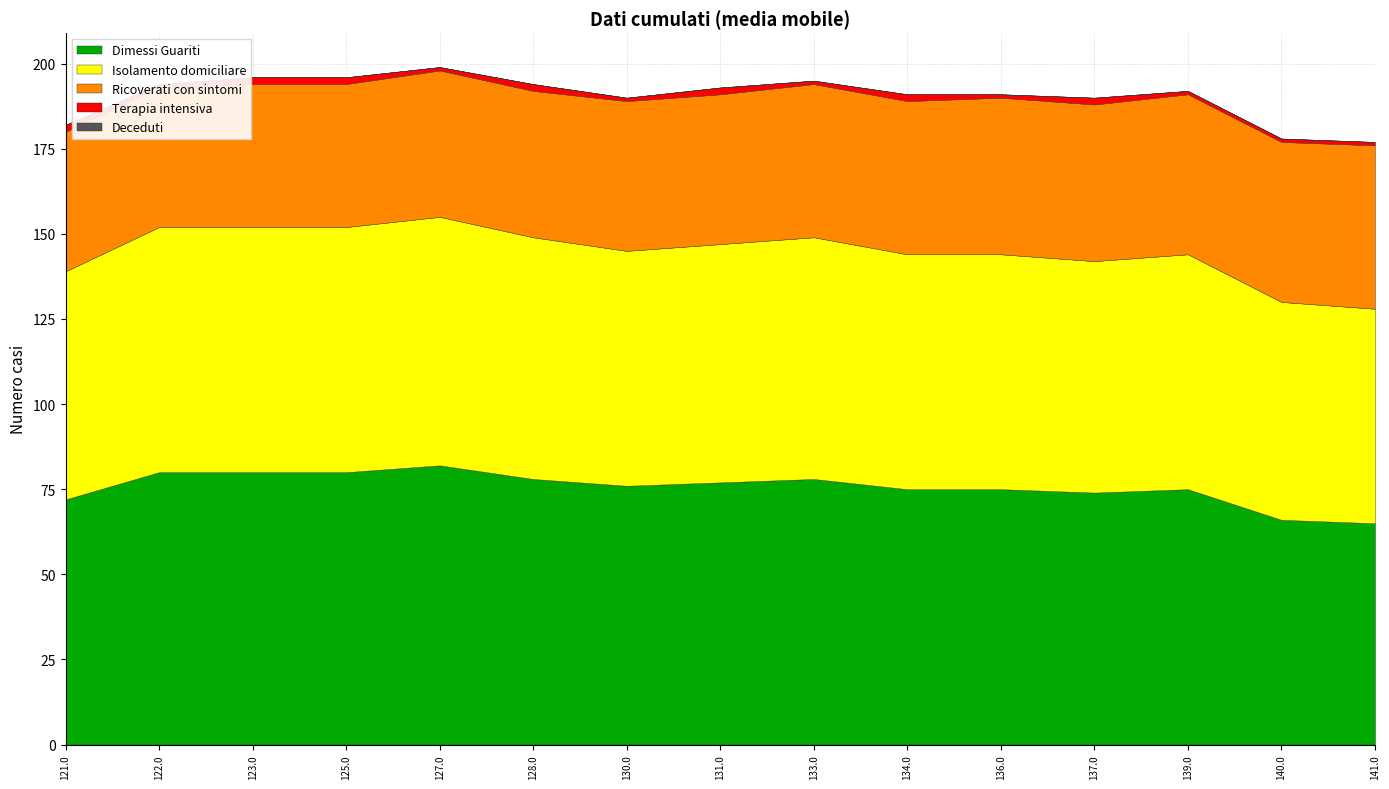

What is the total value across all series at 139.0?

192